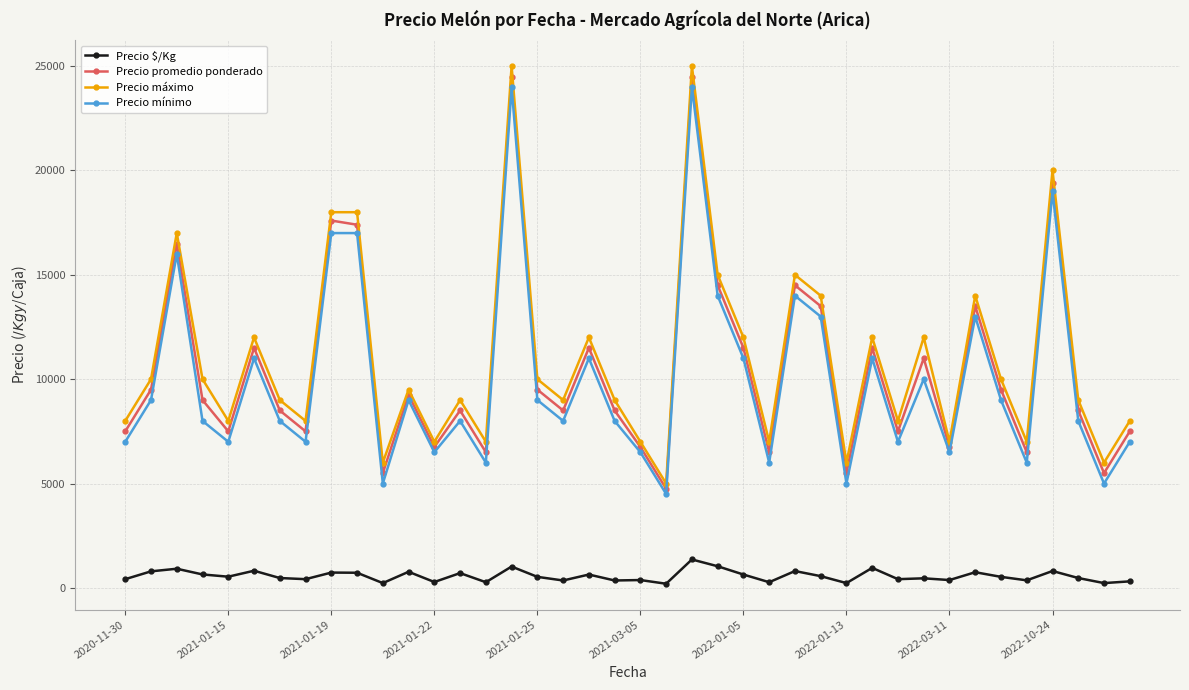

How many lines are shown in the chart?

4